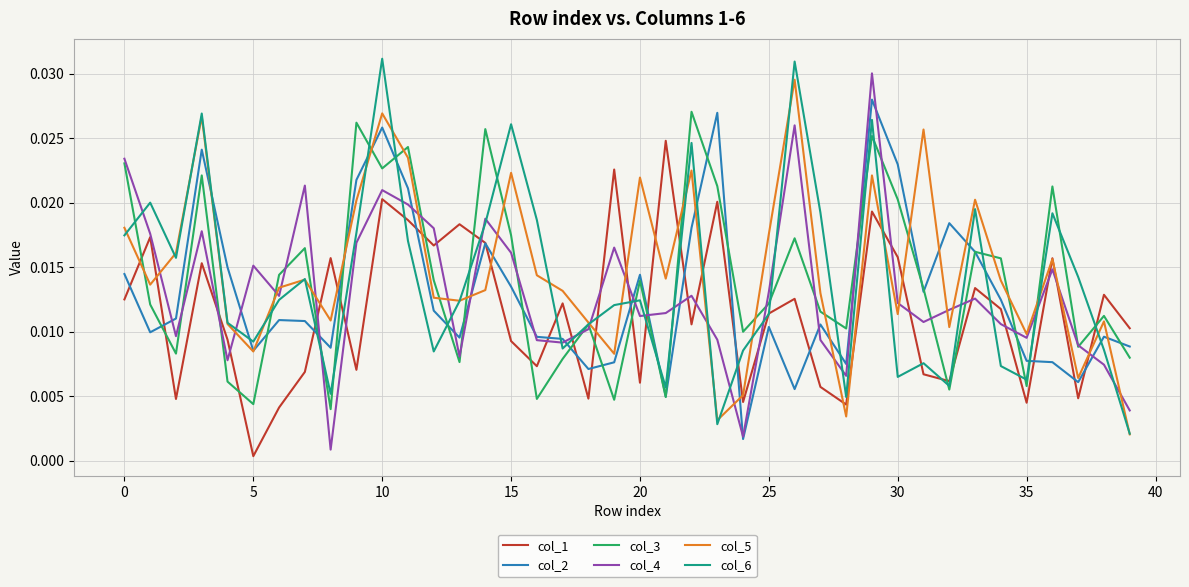

True or false: col_5 has more than 2 interior local peaks.

True